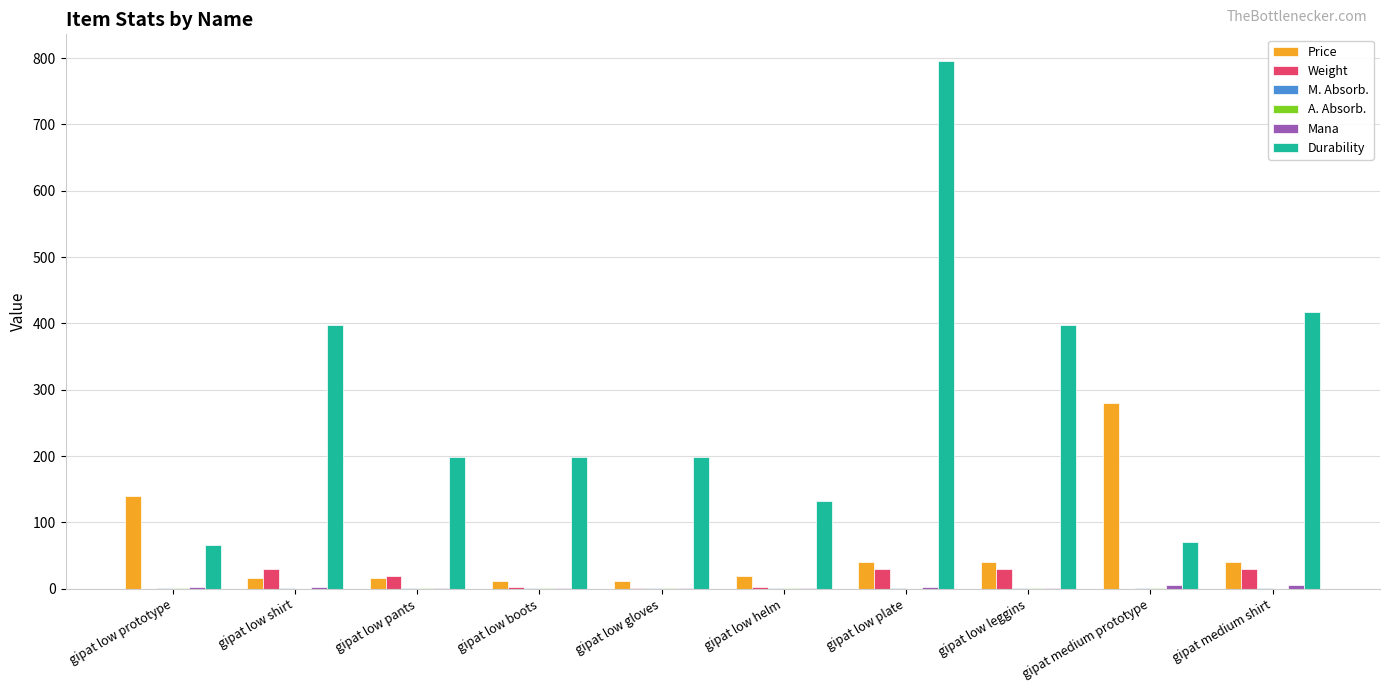

Is it true that Durability equals 693.4 at gipat low shirt?

False